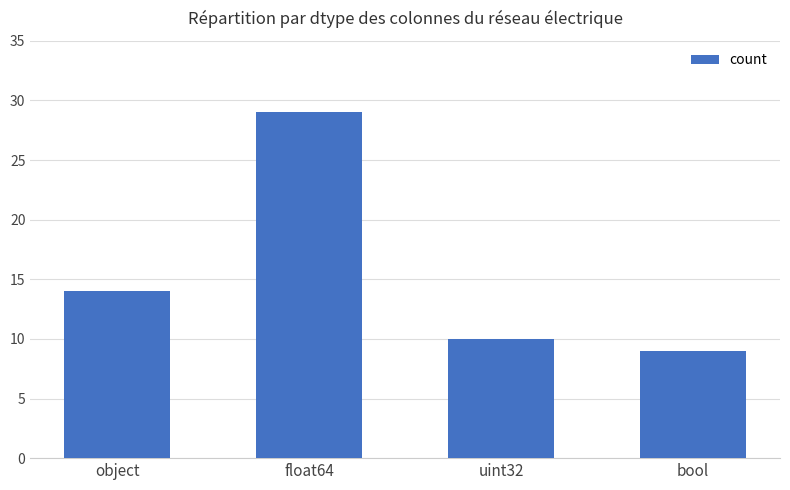

The value at float64 is 44. True or false?

False